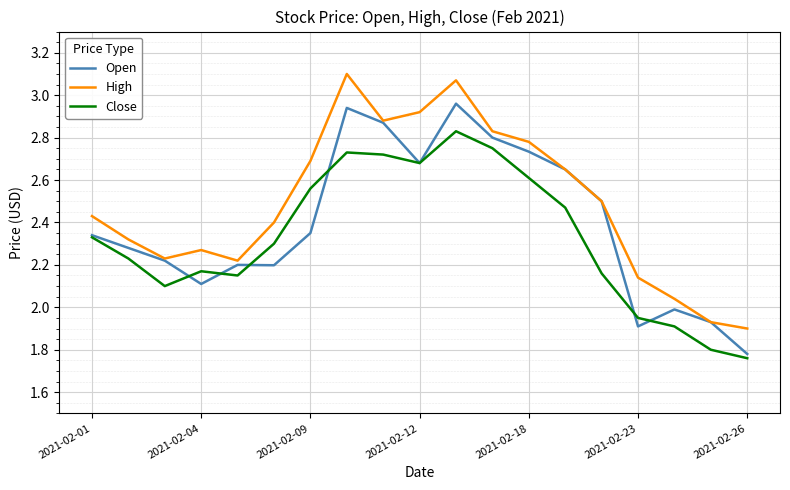

True or false: Close and High intersect in this chart.

False